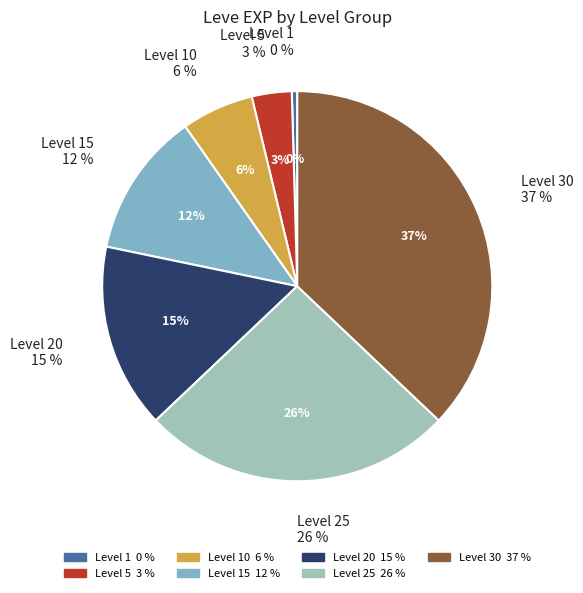

How many segments does this pie chart have?

7